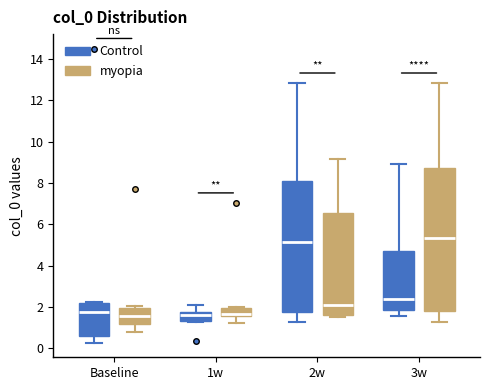

Reading left to right, read every box against the y-axis: the position of its median line, the range the box covers, and the ends of its whiskers. The values are not printed on the chart, so give them approximately, as read against the axis.

Baseline (Control): median 1.8, box 0.6 to 2.2, whiskers 0.2 to 2.2 (just above the box's upper edge)
Baseline (myopia): median 1.6, box 1.2 to 2.0, whiskers 0.8 to 2.0 (just above the box's upper edge)
1w (Control): median 1.6, box 1.4 to 1.8, whiskers 1.2 to 2.0
1w (myopia): median 1.6 (just above the box's lower edge), box 1.6 to 2.0, whiskers 1.2 to 2.0 (just above the box's upper edge)
2w (Control): median 5.2, box 1.8 to 8.2, whiskers 1.2 to 12.8
2w (myopia): median 2.2, box 1.6 to 6.6, whiskers 1.6 (just below the box's lower edge) to 9.2
3w (Control): median 2.4, box 1.8 to 4.8, whiskers 1.6 to 8.8
3w (myopia): median 5.4, box 1.8 to 8.8, whiskers 1.2 to 12.8